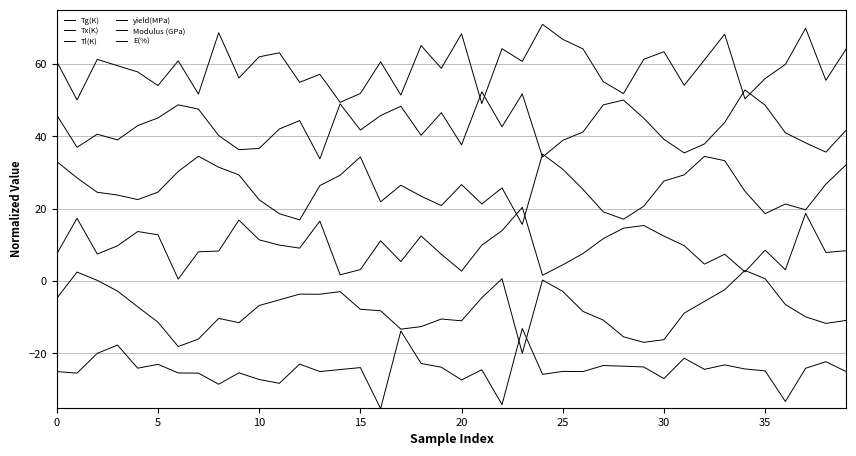

What is the average value of the Tl(K) series?

9.4